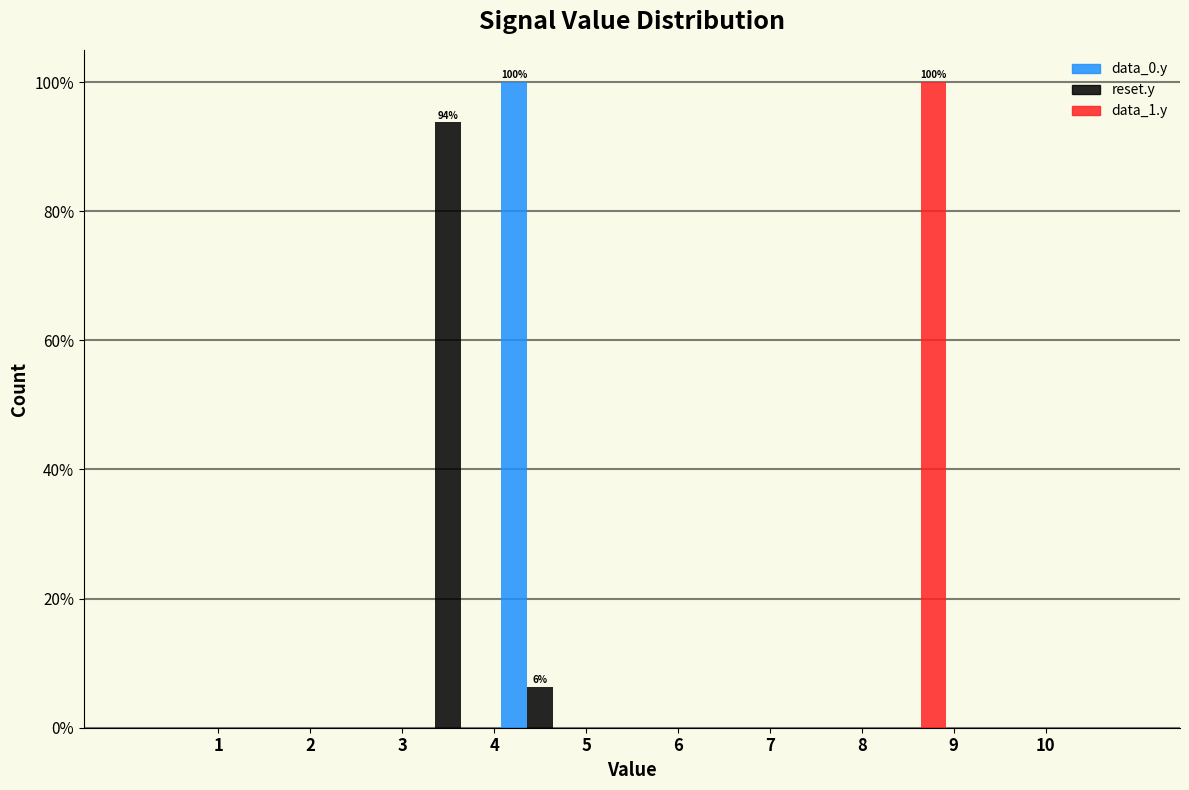

In the data_1.y series, which range on the x-axis has the tallest bar?

8 to 9